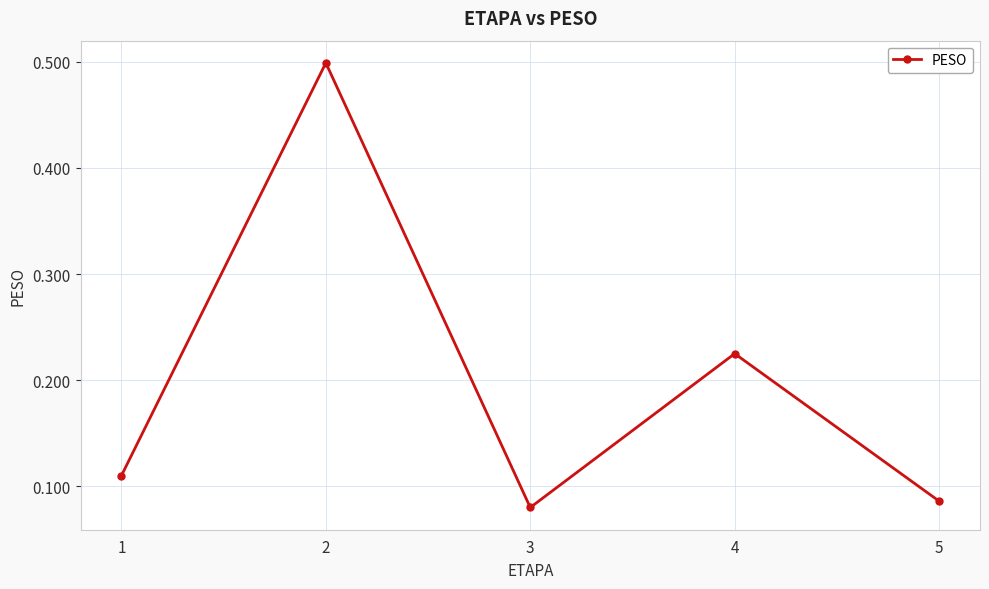

The chart shows a value of 0.4 at 4. True or false?

False